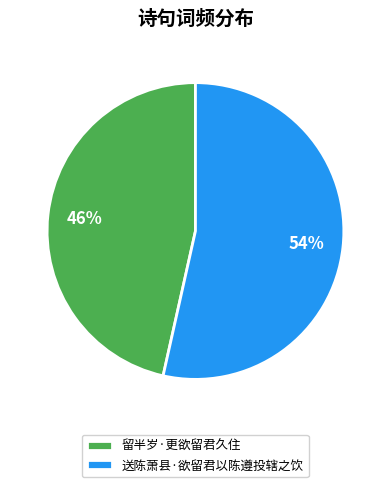

What percentage is the 送陈萧县·欲留君以陈遵投辖之饮 slice, to the nearest percent?

54%